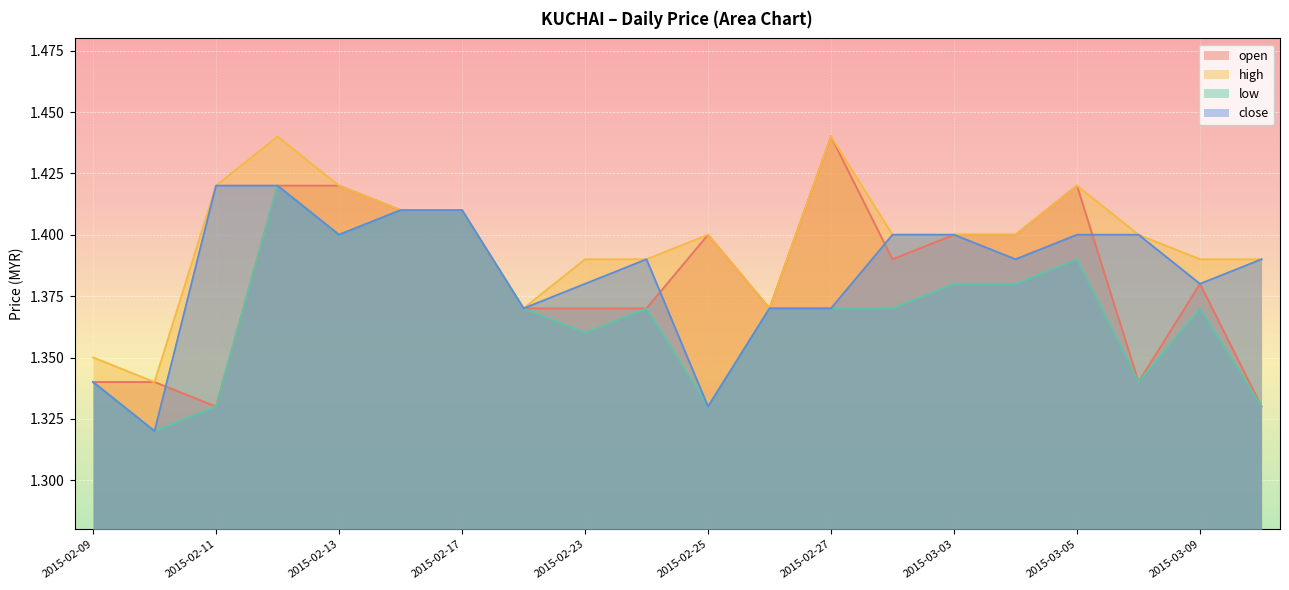

Count the low values in the range 1 to 2.

20